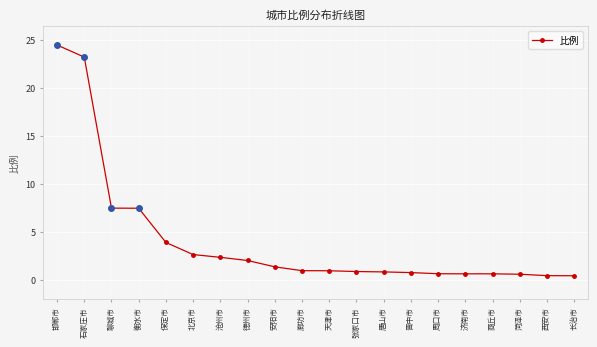

Reading left to right, what are all the values shown in this chart?

邯郸市=24.5	石家庄市=23.2	聊城市=7.5	衡水市=7.5	保定市=3.9	北京市=2.6	沧州市=2.3	德州市=2.0	安阳市=1.3	廊坊市=0.9	天津市=0.9	张家口市=0.8	唐山市=0.8	晋中市=0.7	周口市=0.6	济南市=0.6	商丘市=0.6	菏泽市=0.6	西安市=0.4	长治市=0.4